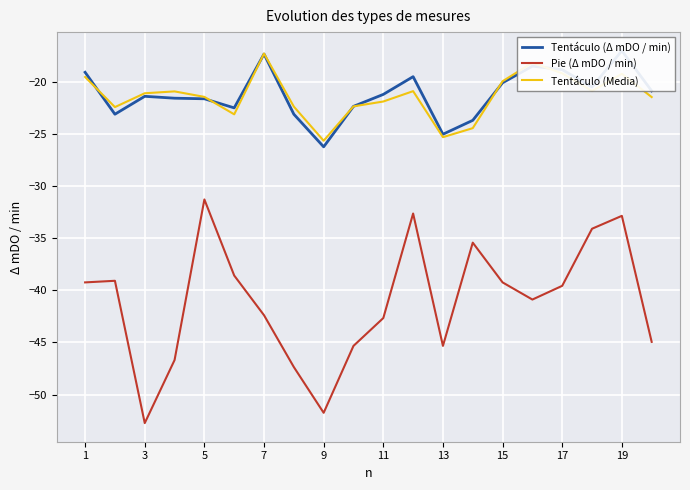

True or false: Tentáculo (Media) has a value of -21.4 at 5.

True